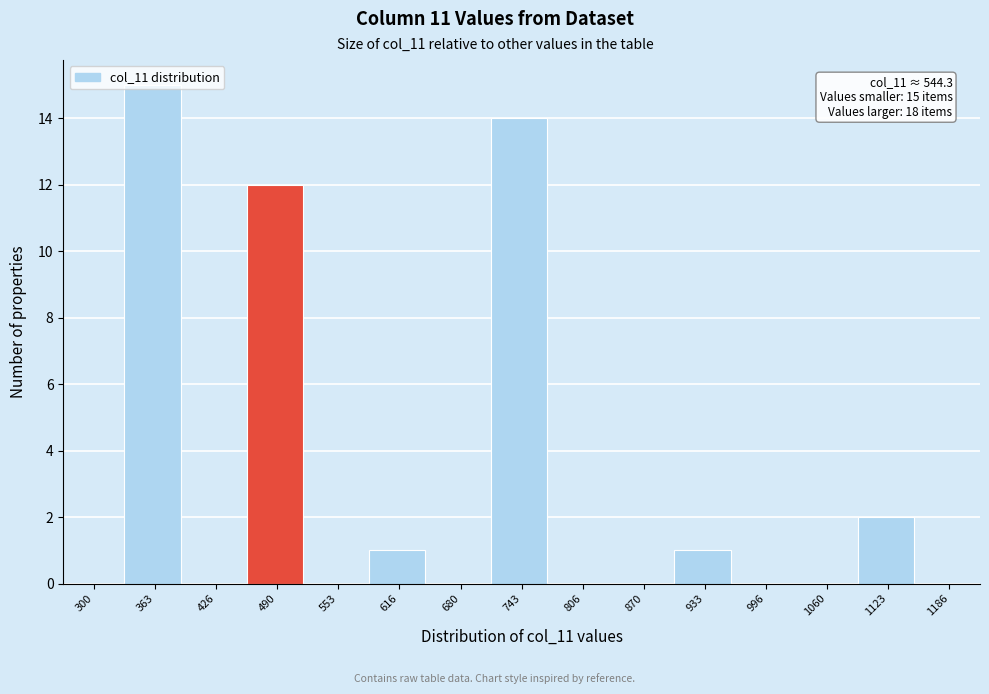

What is the change in value from 363 to 870?

-15